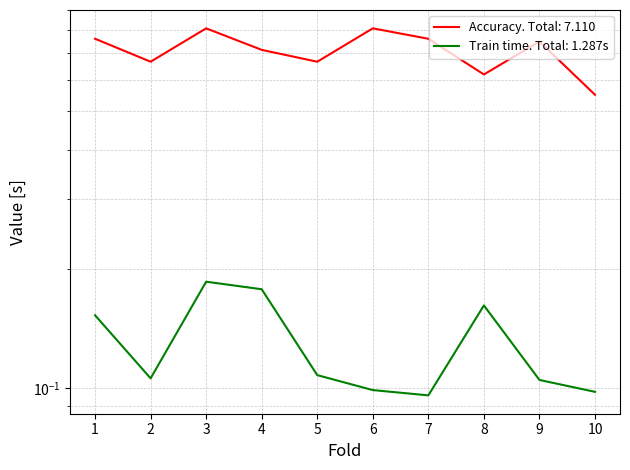

What is the value of the accuracy point at the 8th from the left?

0.6